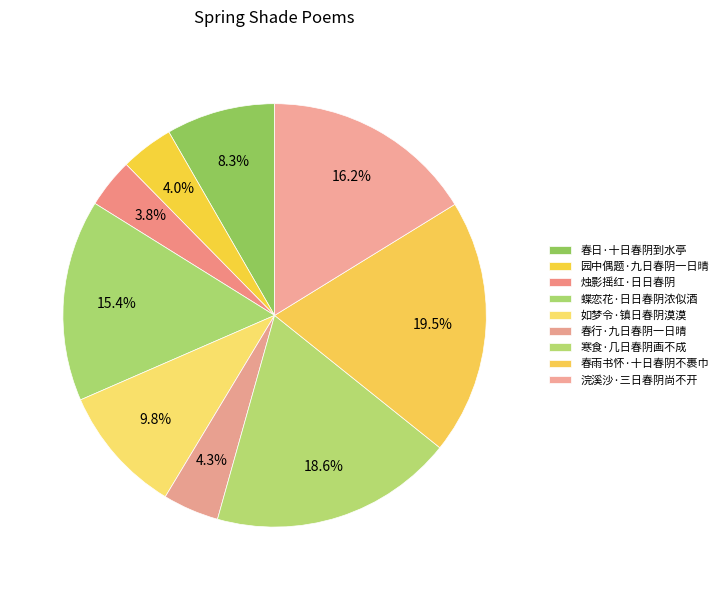

To the nearest percent, what is the difference between the 春日·十日春阴到水亭 and 寒食·几日春阴画不成 slice percentages?

10%